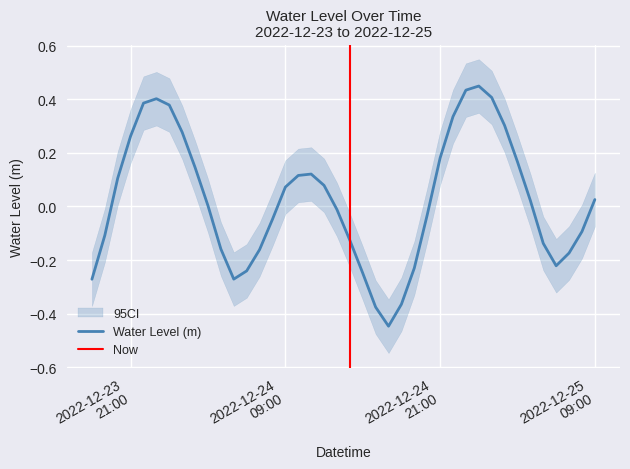

At which category does the data reach its first local valley?

2022-12-24 05:00:00